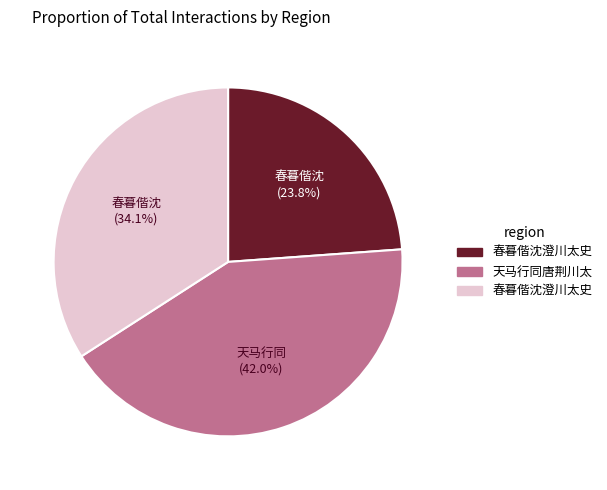

Is there any slice that represents more than half of the pie?

No